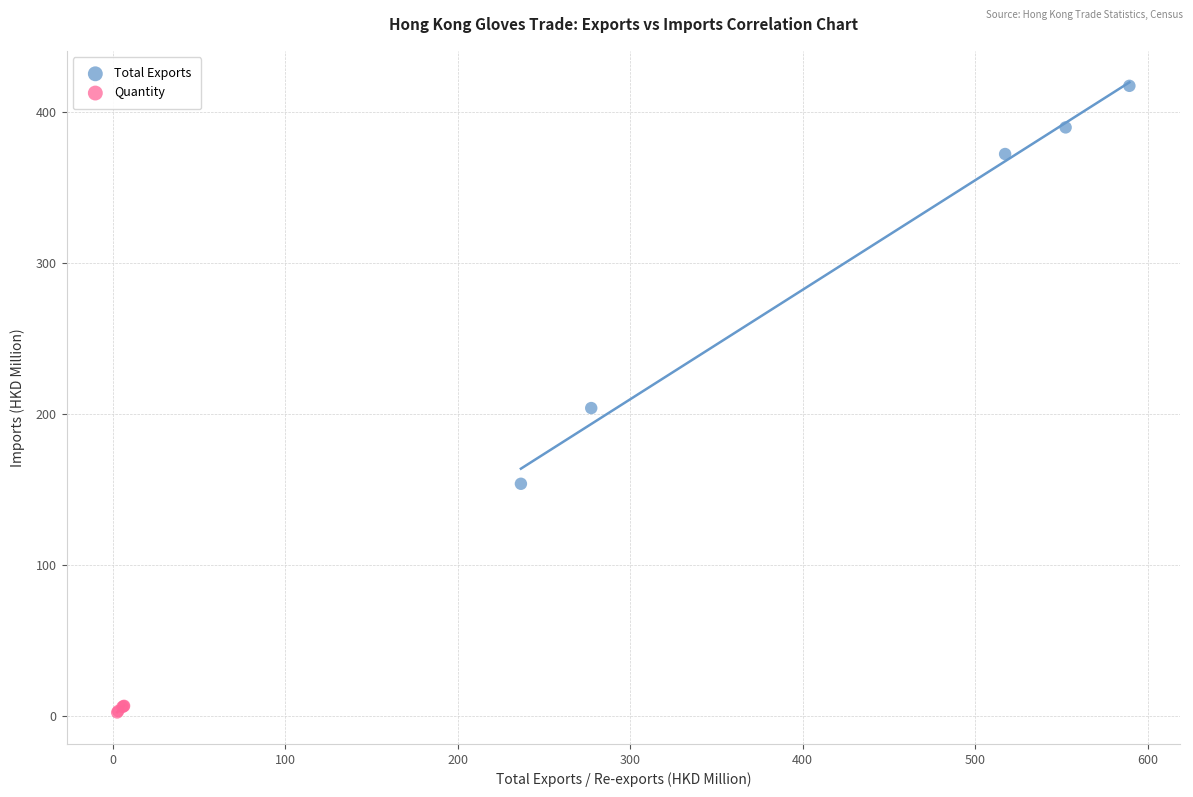

Which series contains the lowest Y value?

Quantity